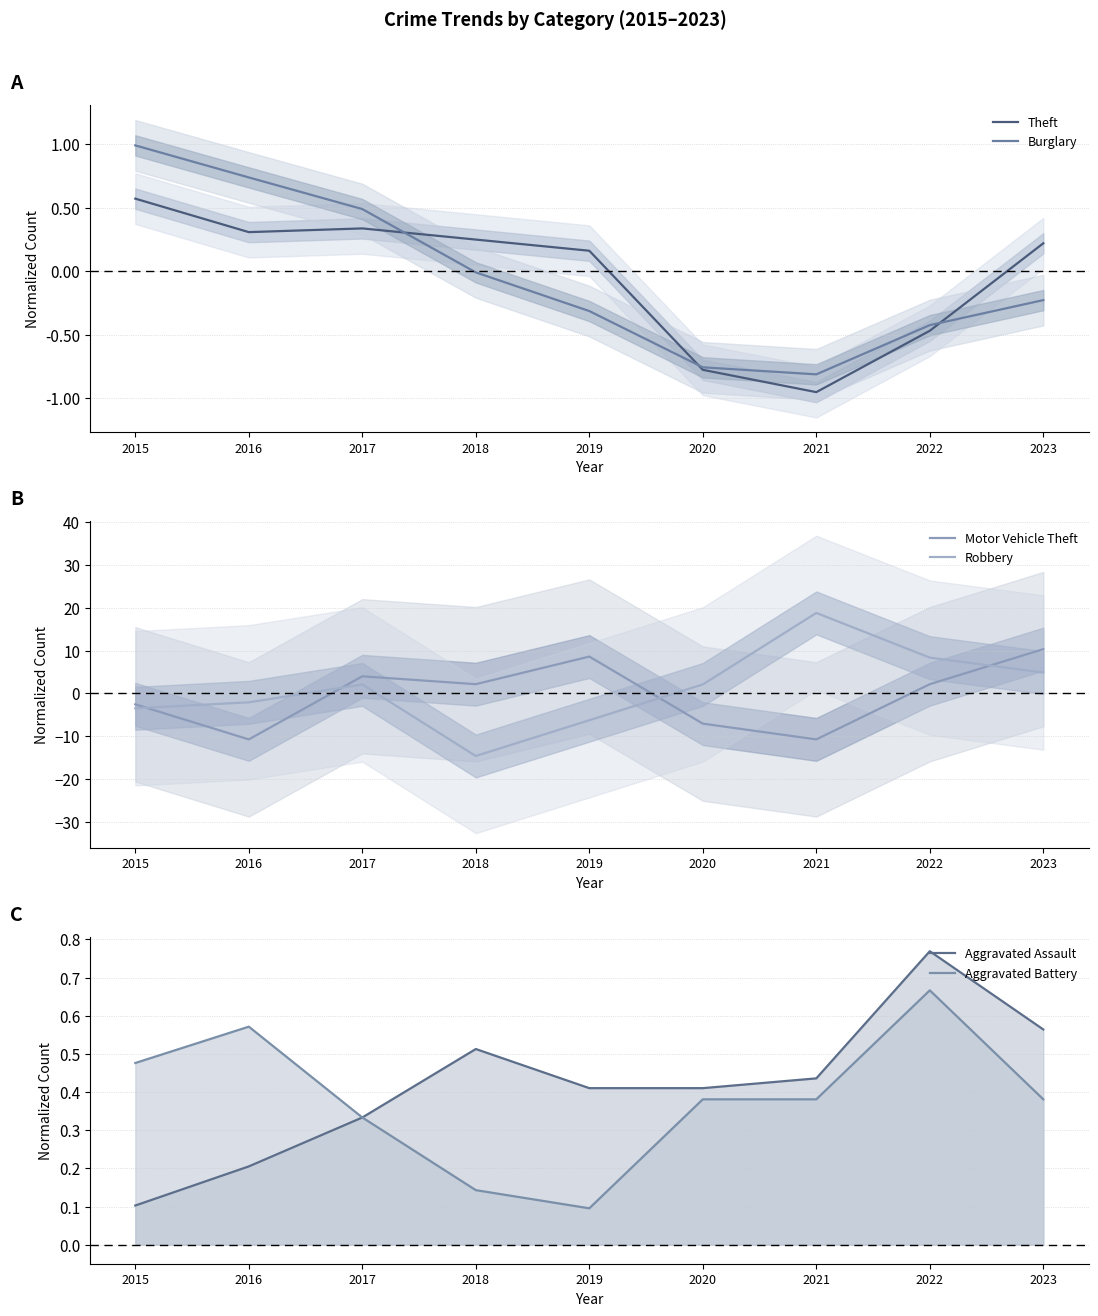

What is the minimum value shown in the chart?

-14.6